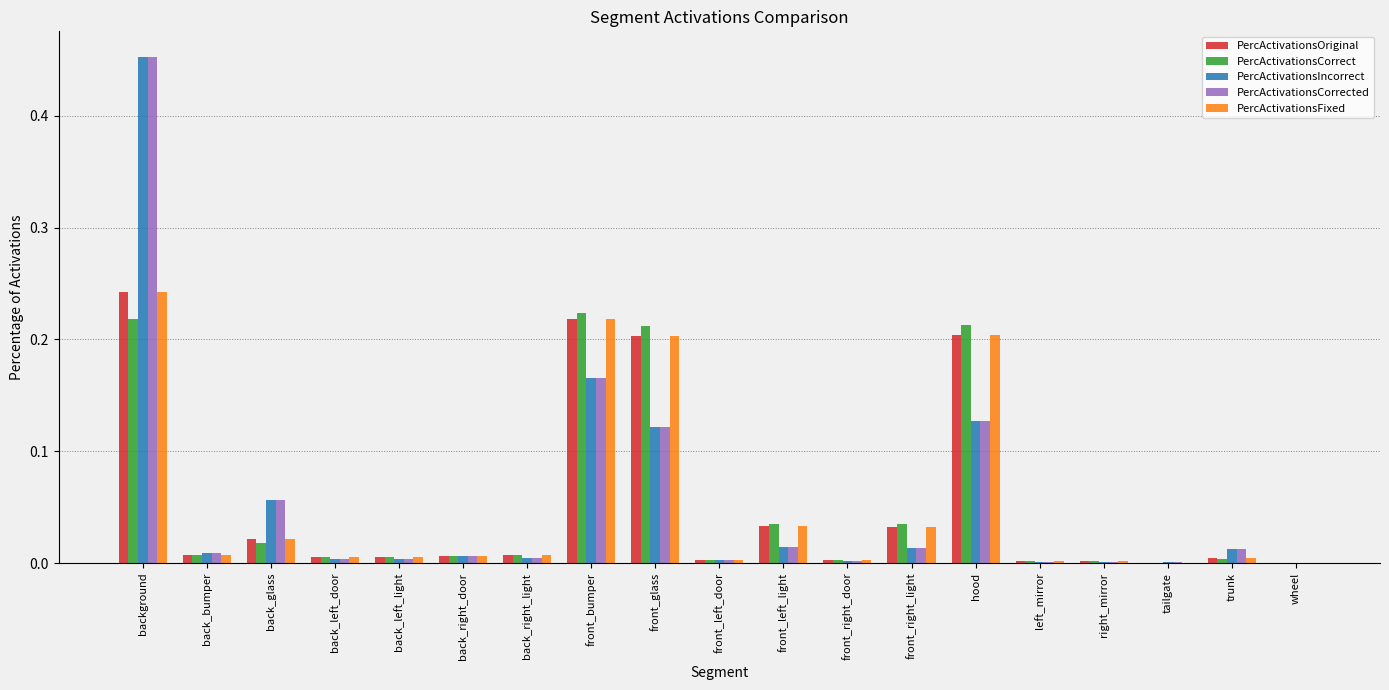

Is the value of PercActivationsFixed at wheel greater than the value of PercActivationsCorrect at front_bumper?

No